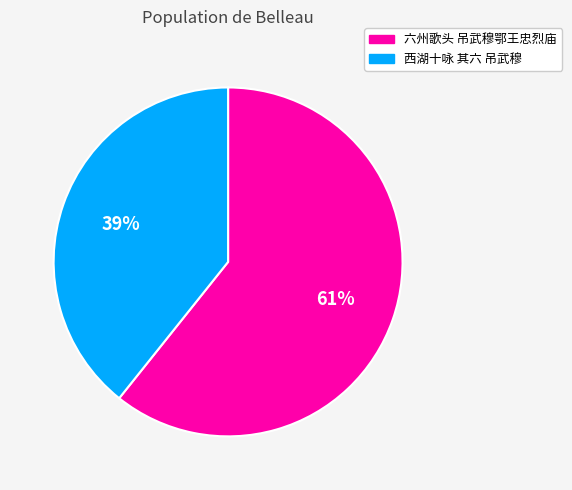

Which has a higher value, 六州歌头 吊武穆鄂王忠烈庙 or 西湖十咏 其六 吊武穆?

六州歌头 吊武穆鄂王忠烈庙